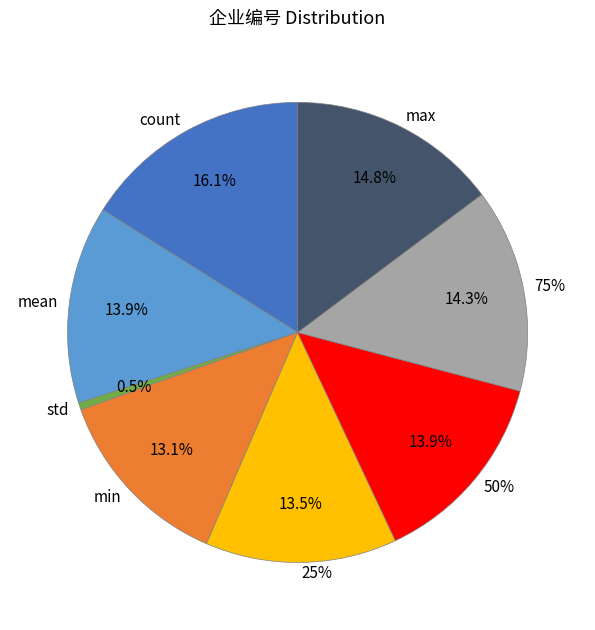

The std slice represents 0% of the pie. True or false?

True